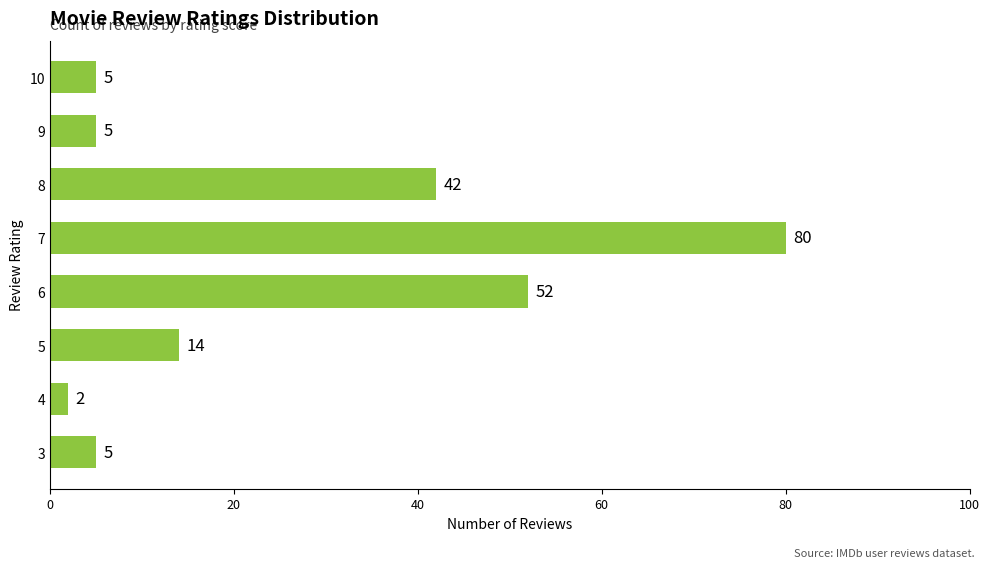

What is the ratio of the value at 9 to the value at 3?

1.0